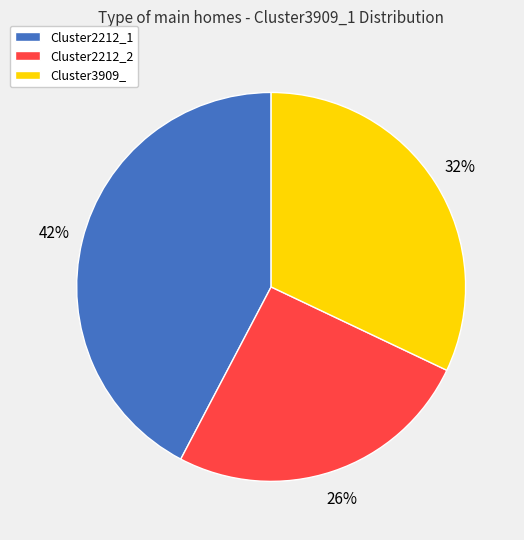

Is it true that Cluster2212_1 is 56% of the pie?

False